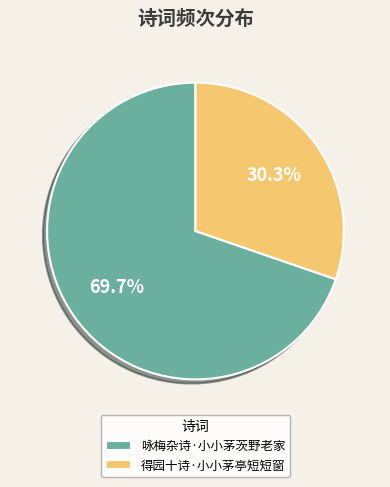

What is the majority slice?

咏梅杂诗·小小茅茨野老家